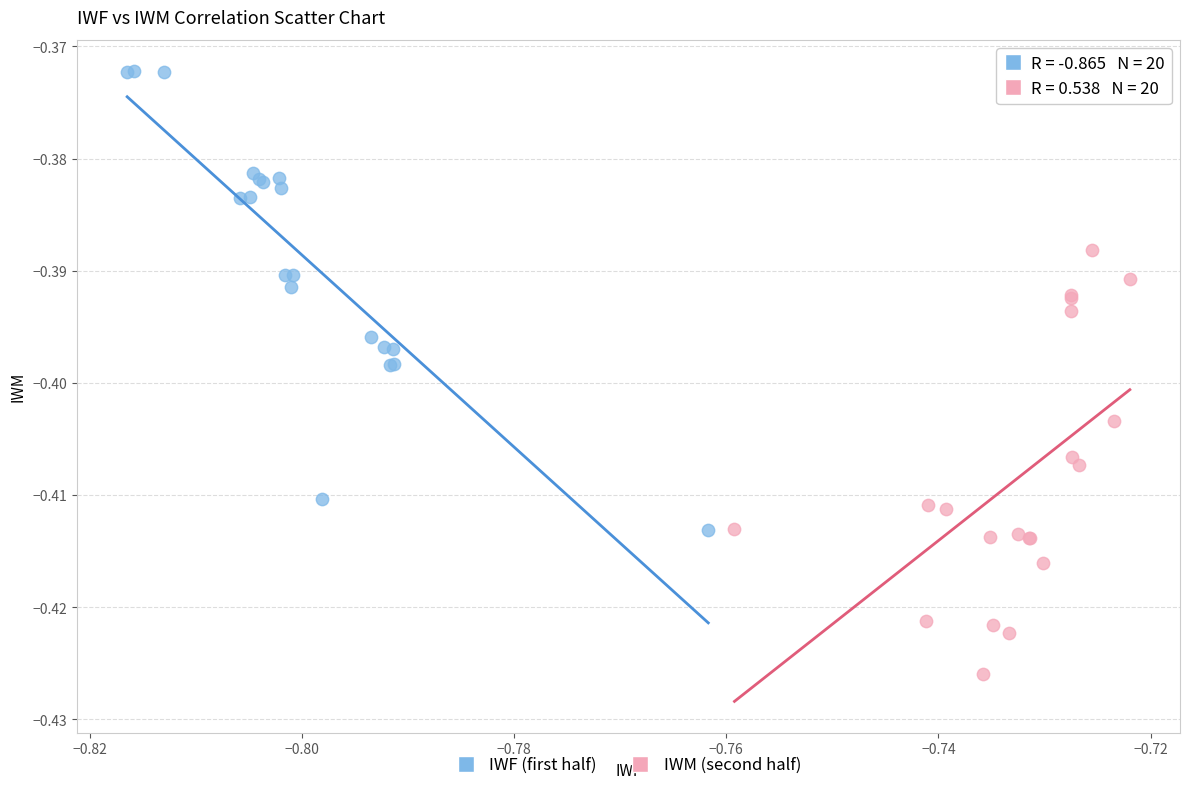

Which series contains the lowest Y value?

IWM (second half)